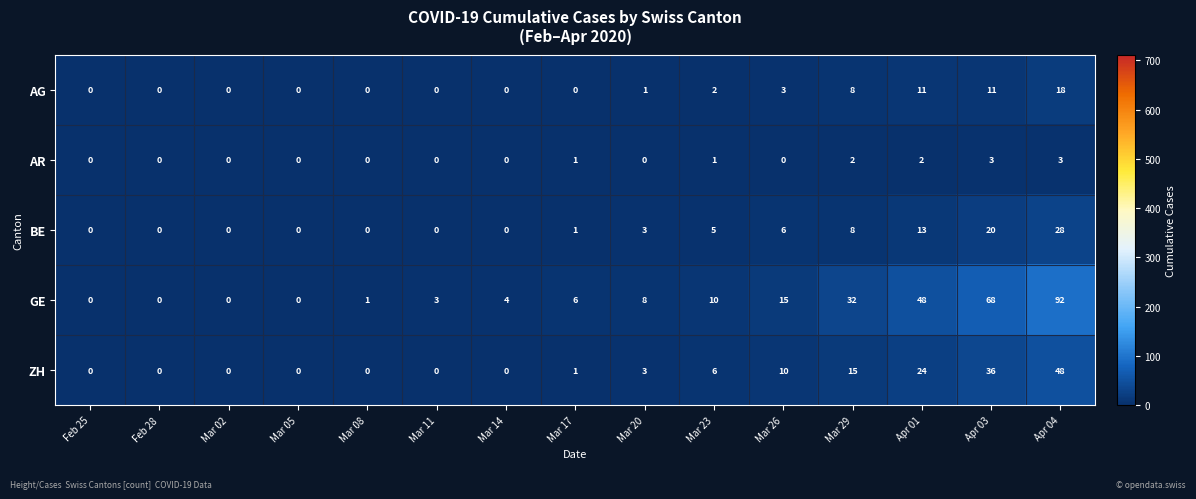

Between Mar 20 and Mar 23, which series saw the biggest shift?

ZH